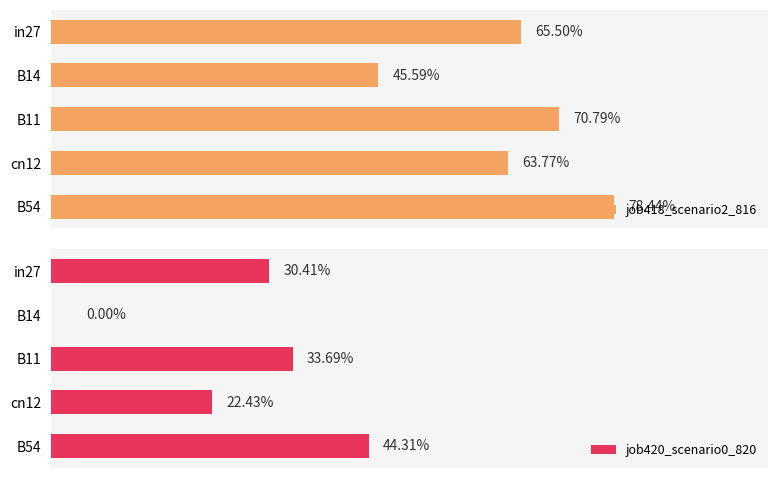

Where is job420_scenario0_820 nearest to the value 0?

B14